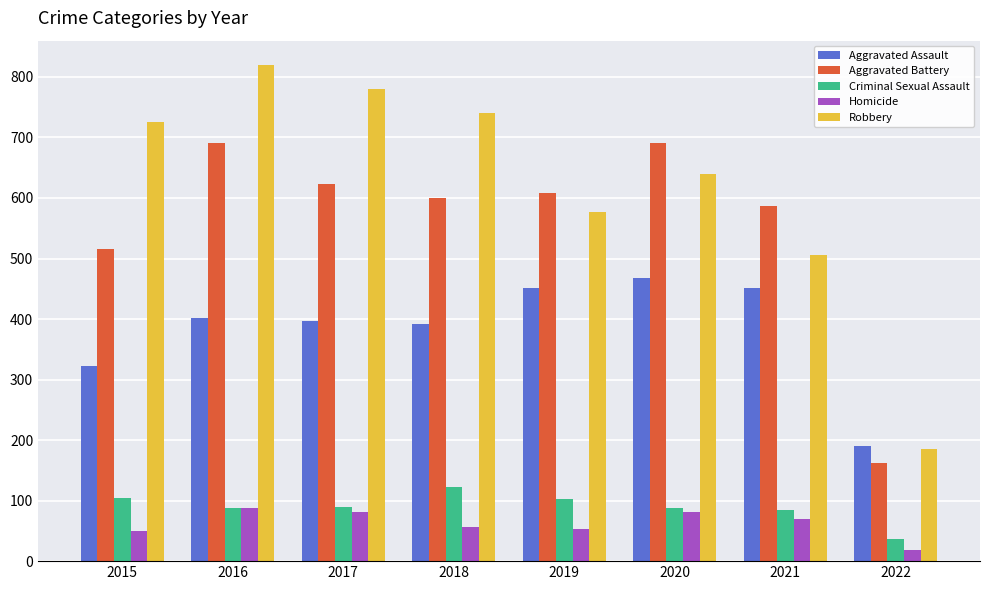

What value does the Criminal Sexual Assault series have at 2016?

87